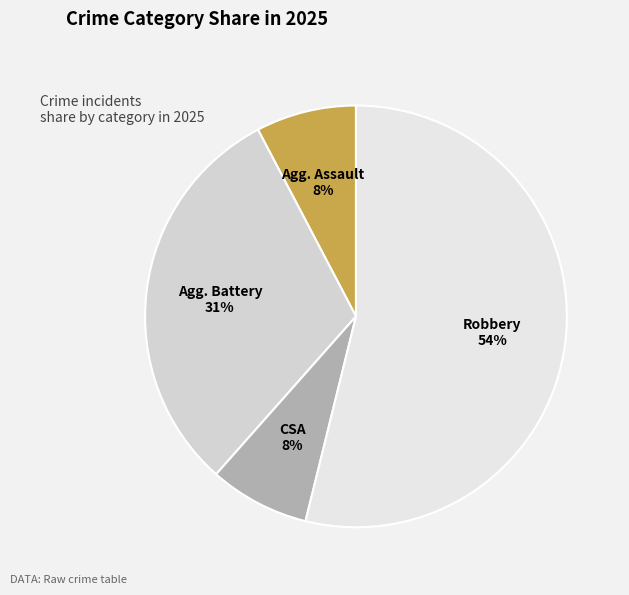

How many segments does this pie chart have?

4